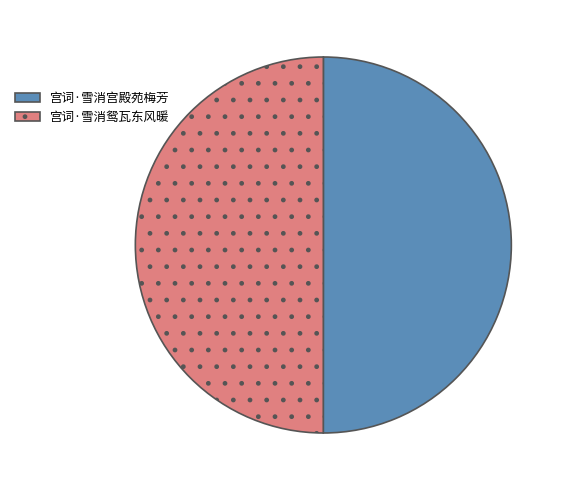

Approximately how many times larger is the value at 宫词·雪消宫殿苑梅芳 compared to 宫词·雪消鸳瓦东风暖?

1.0